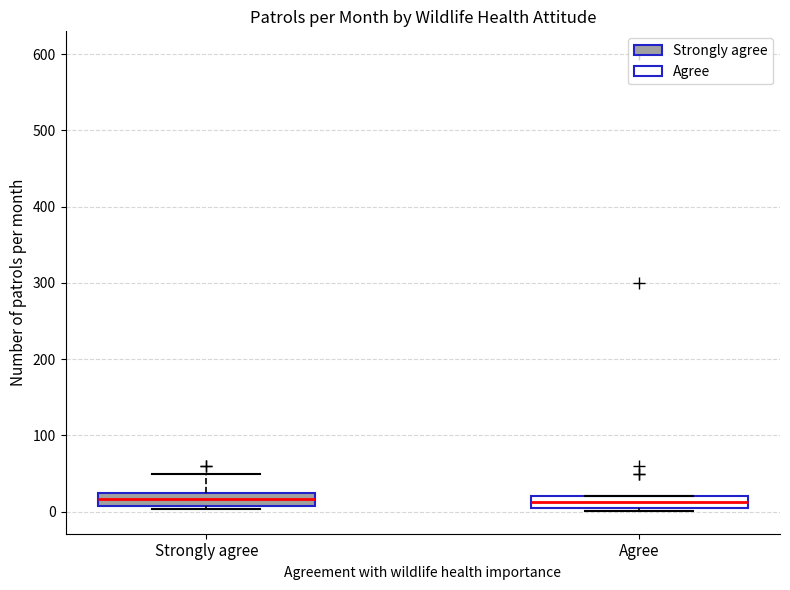

Where is the lower edge of the box for Strongly agree on the y-axis? The values are not printed on the chart, so give them approximately, as read against the axis.

10